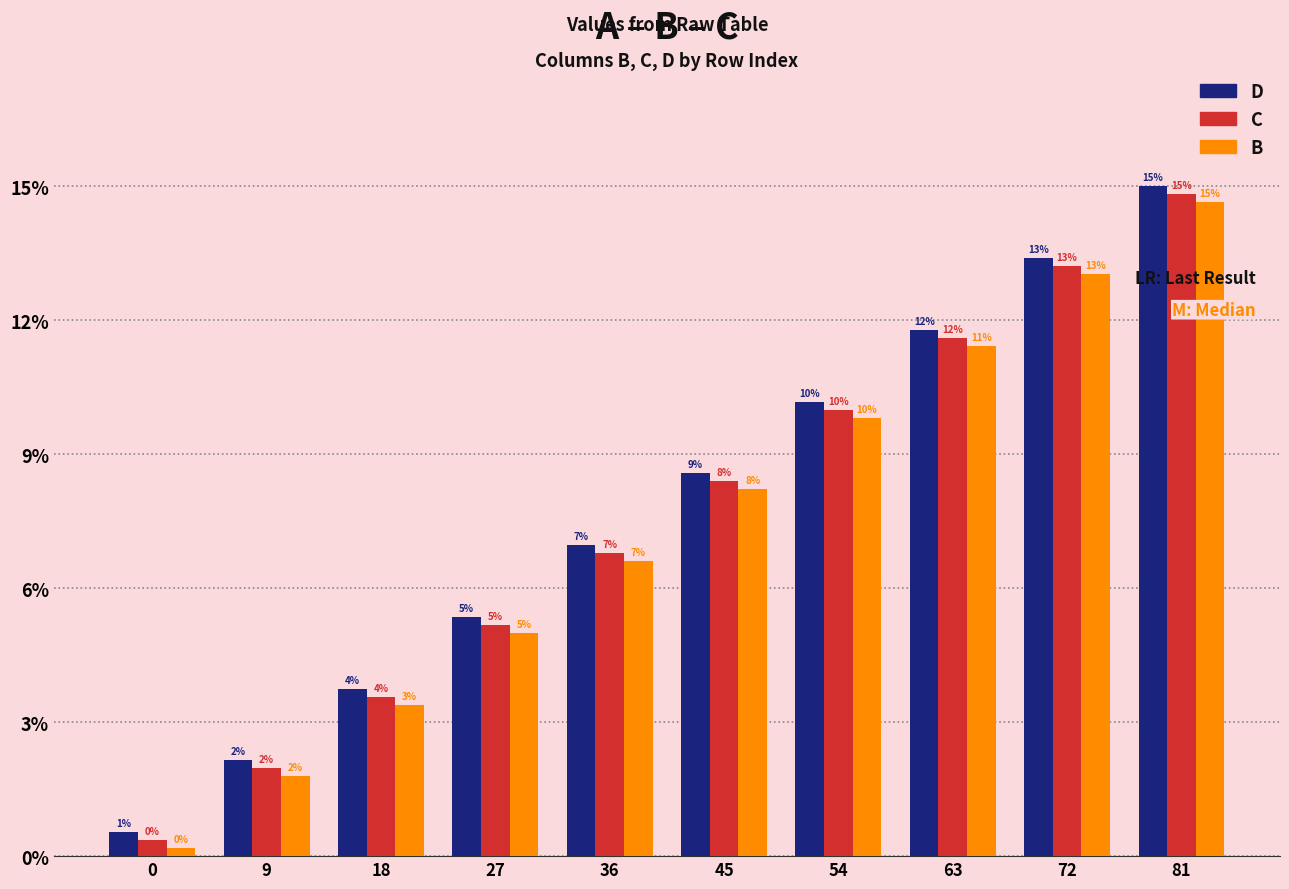

Which label corresponds to the largest value in the chart?

81